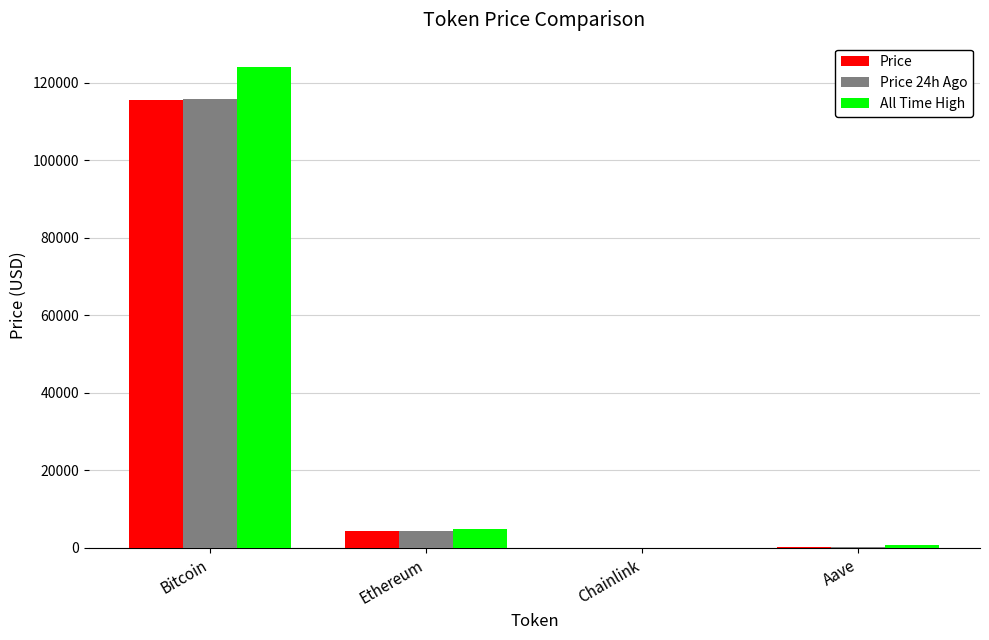

At which label does All Time High reach its peak?

Bitcoin